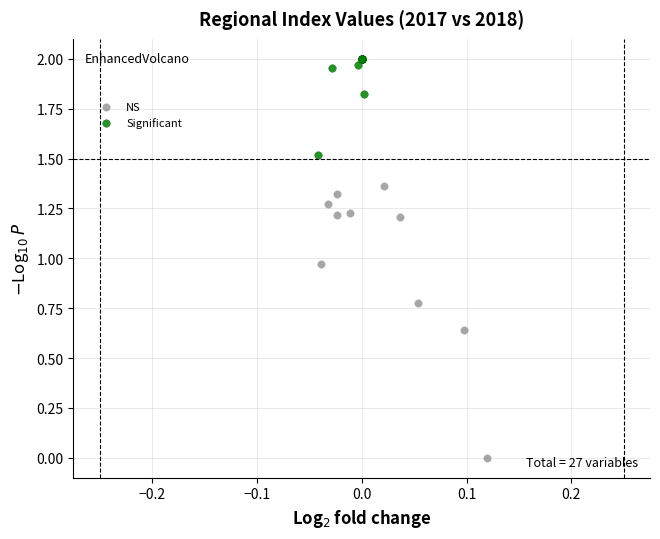

Which series contains the highest Y value?

Significant